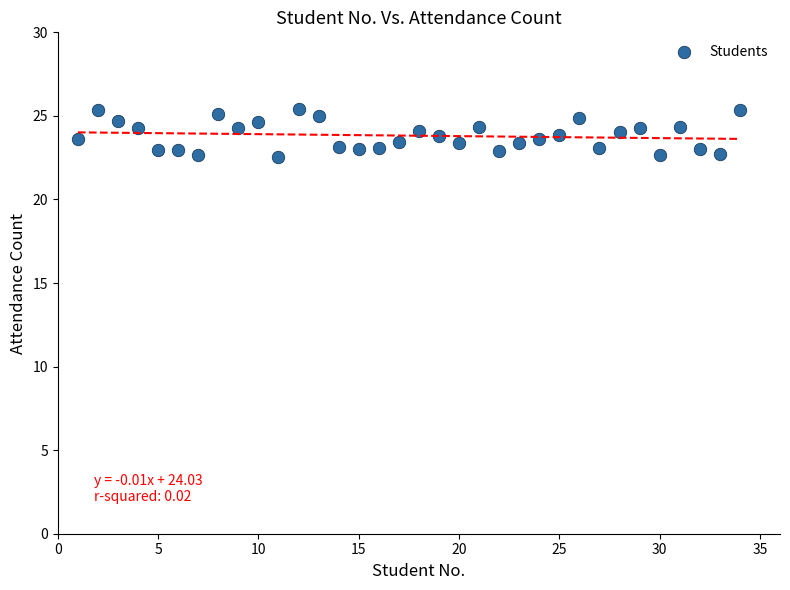

What is the range of X values (max minus min)?

33.0